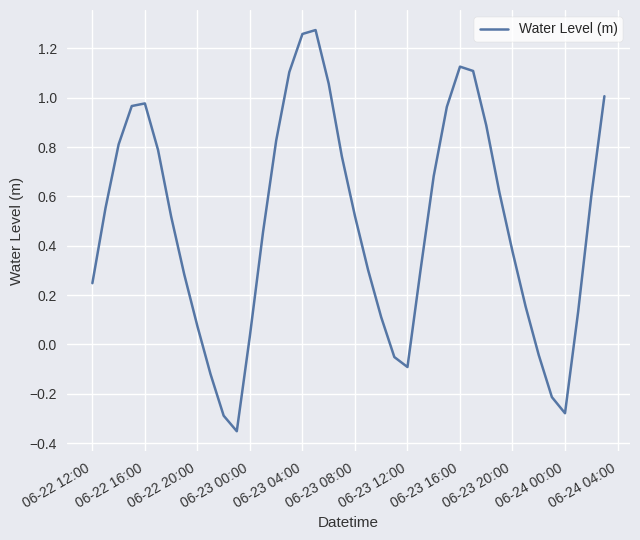

Is this an area chart (filled region under the line)?

No